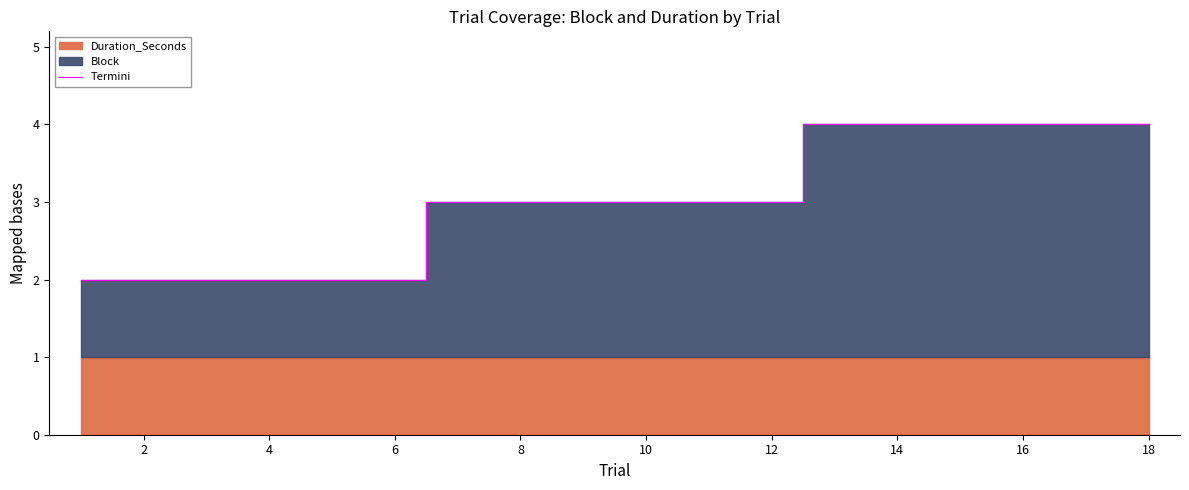

Count the number of categories in the chart.

18